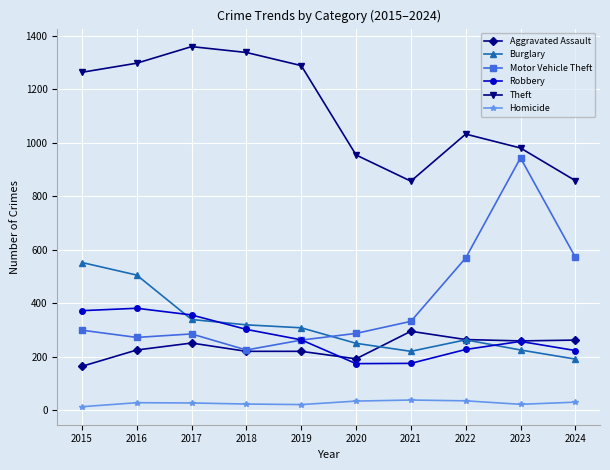

Which series changed the most between 2017 and 2020?

Theft